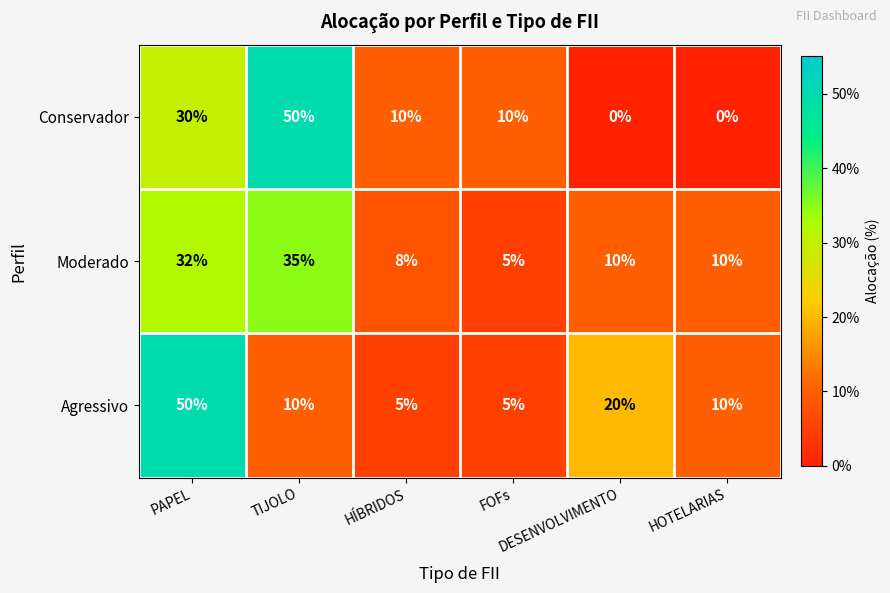

What is the difference between the maximum and second lowest values in the Moderado series?

27